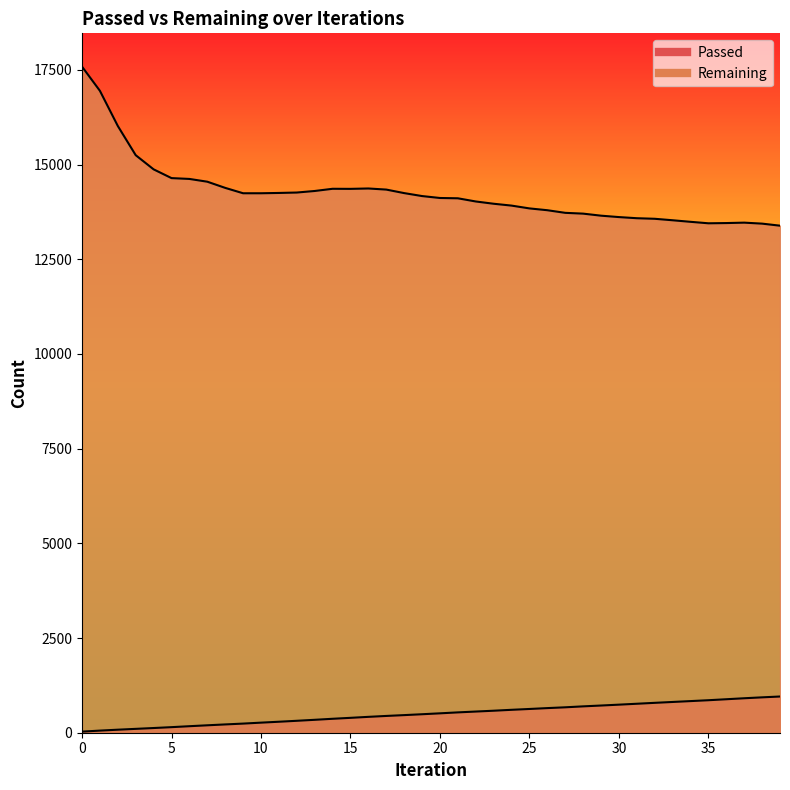

At which label is Passed closest to 492?

19